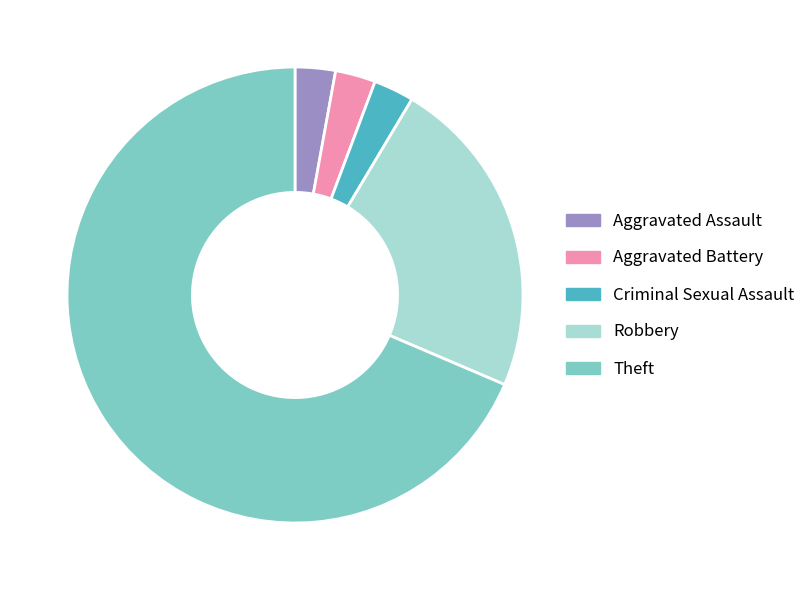

Is it true that Criminal Sexual Assault is 14% of the pie?

False